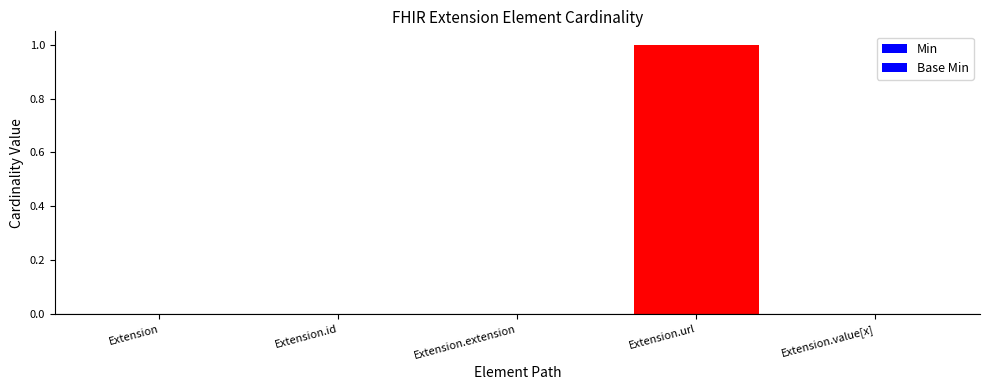

Between Extension and Extension.url, which series saw the biggest shift?

Min